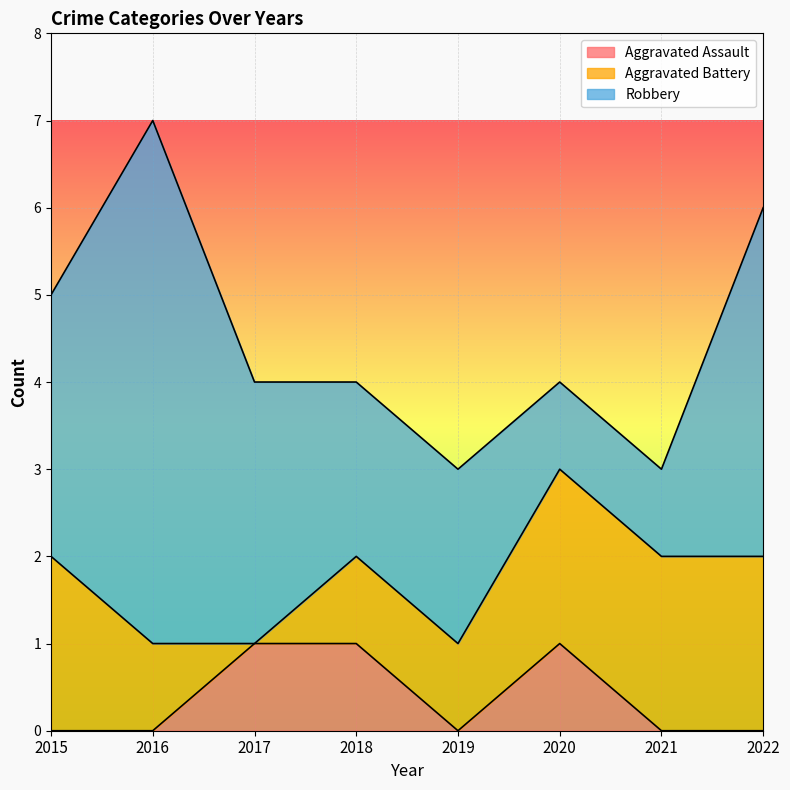

Does the chart display data point markers on the line(s)?

No